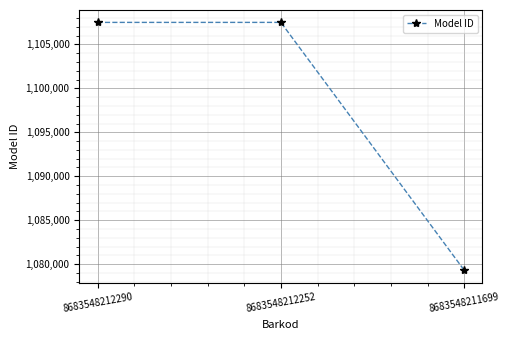

What is the maximum value shown in the chart?

1107503